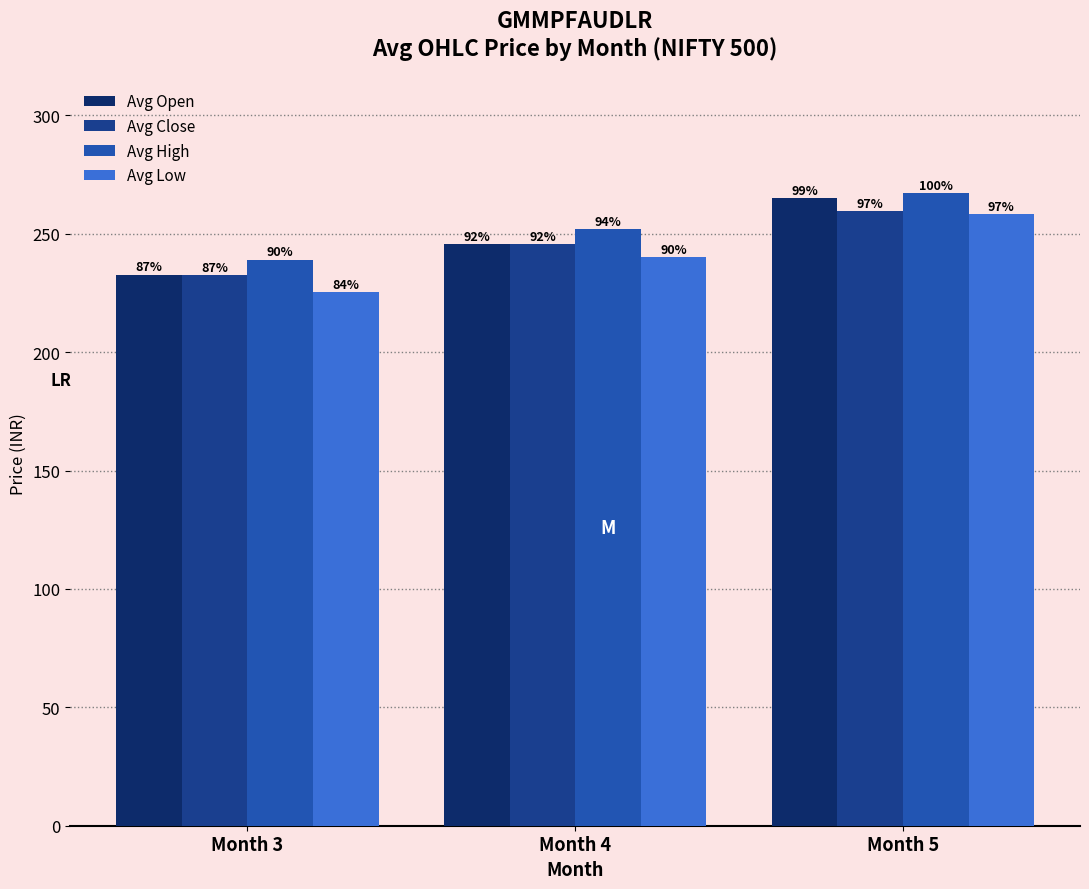

What are all the series names shown in the legend?

Avg Open, Avg Close, Avg High, Avg Low